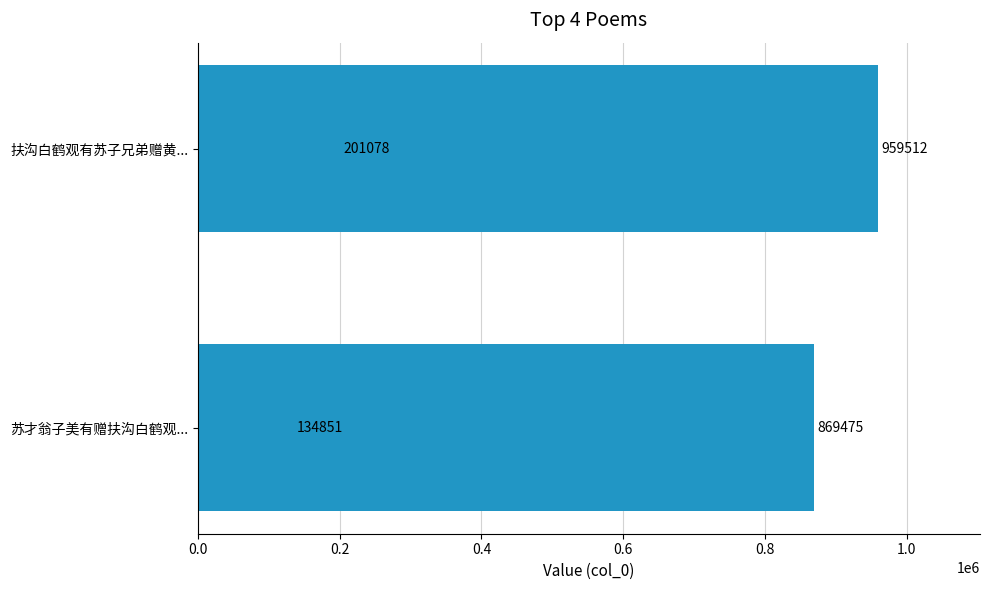

What is the sum of the values at 0.2 and 0.4?

1070553